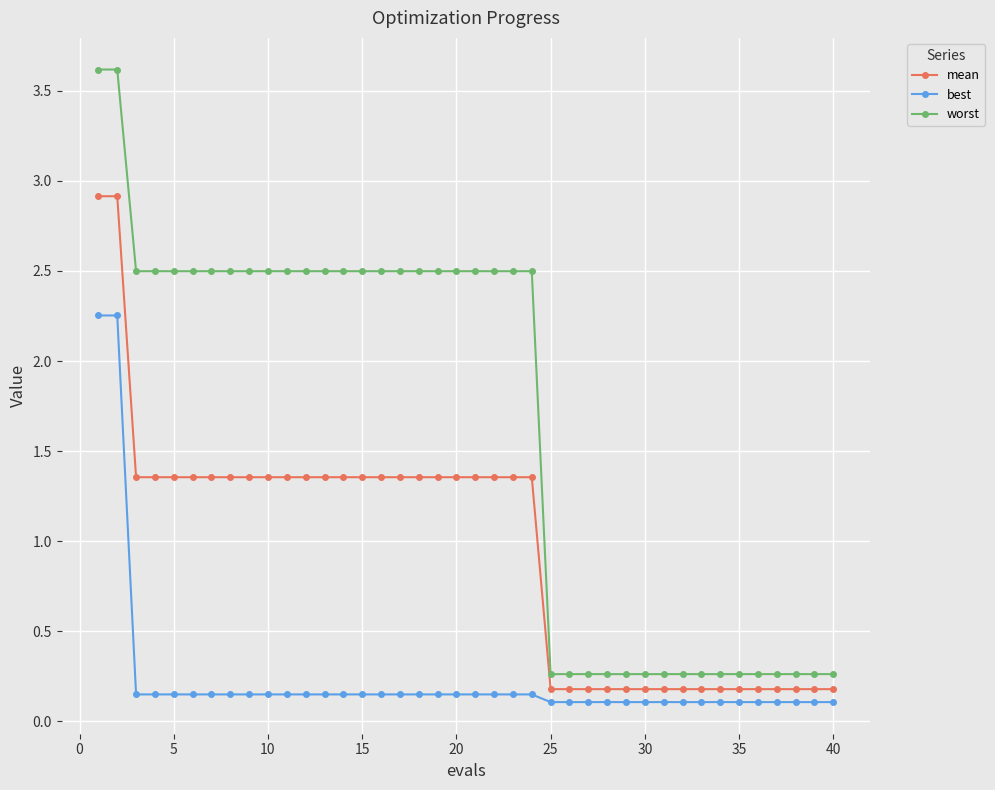

True or false: mean and best cross at least once.

False